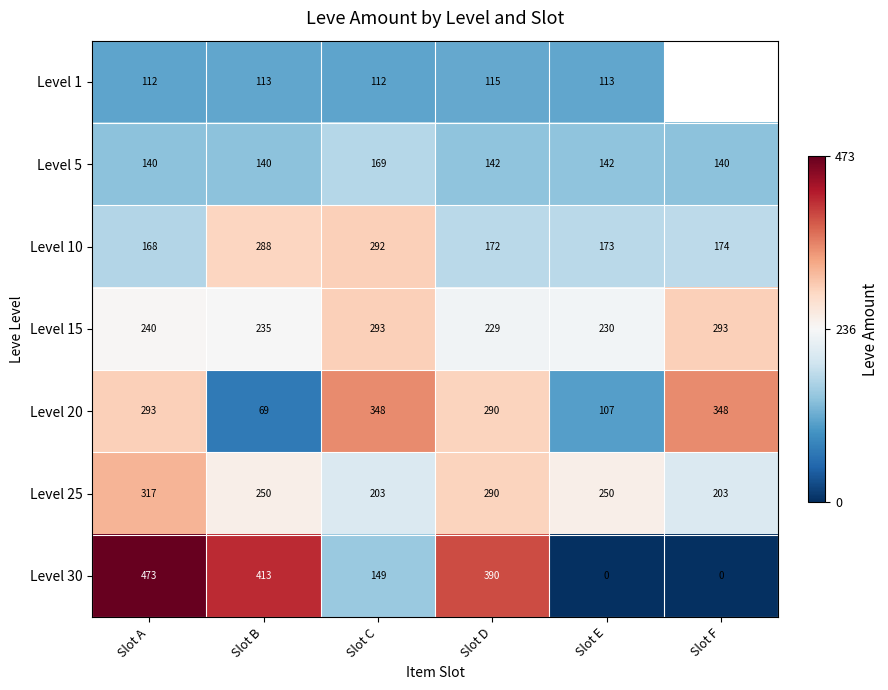

At which category is the sum across all series the highest?

Slot A